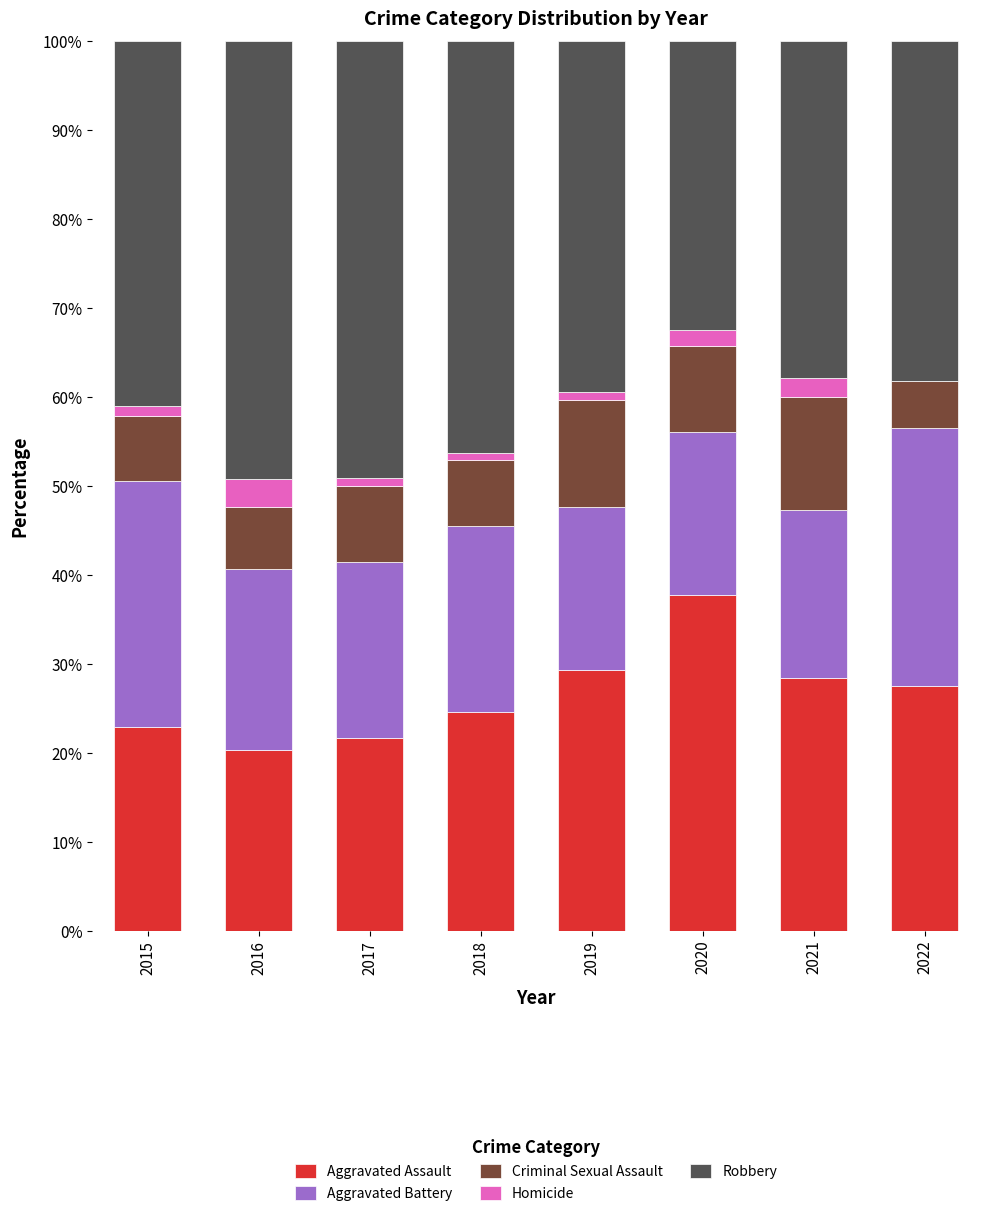

At which label does Aggravated Assault reach its peak?

2020